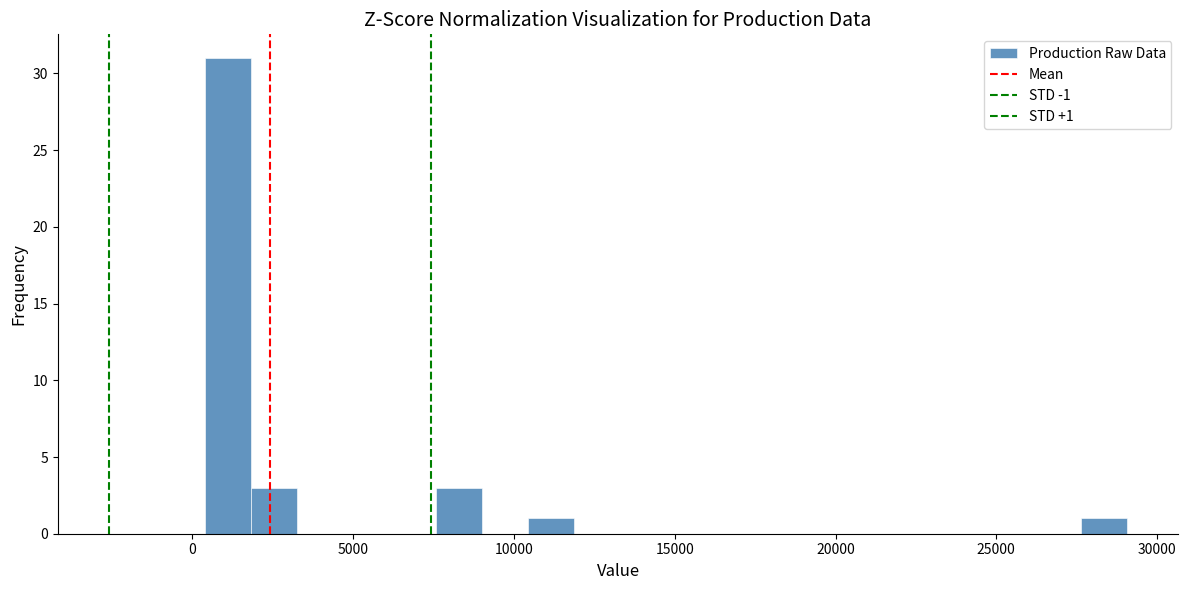

Read against the x-axis, roughly where is the centre of the tallest bar?

1000